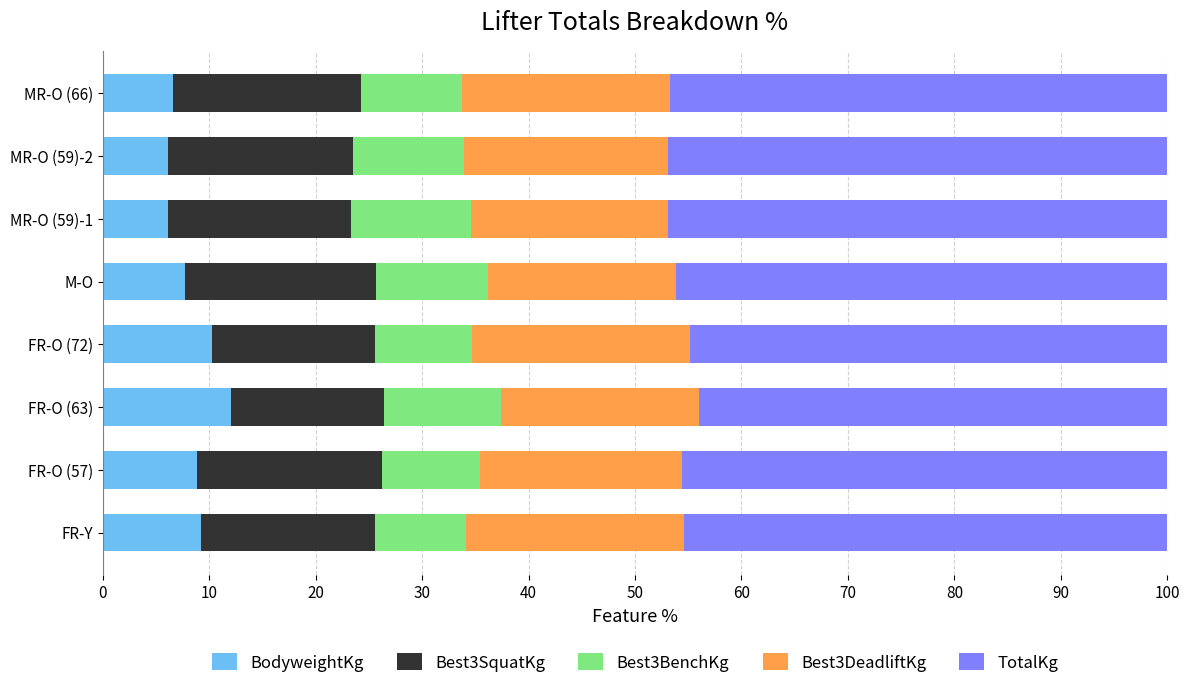

What is the highest value of the BodyweightKg series?

12.0